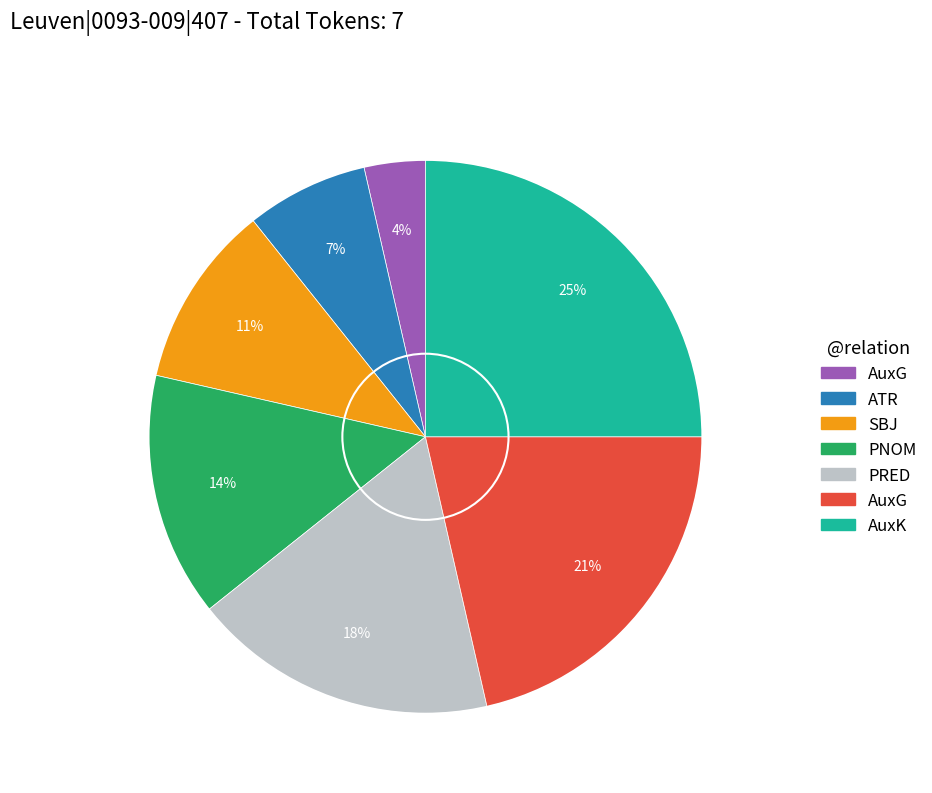

How many segments does this pie chart have?

7